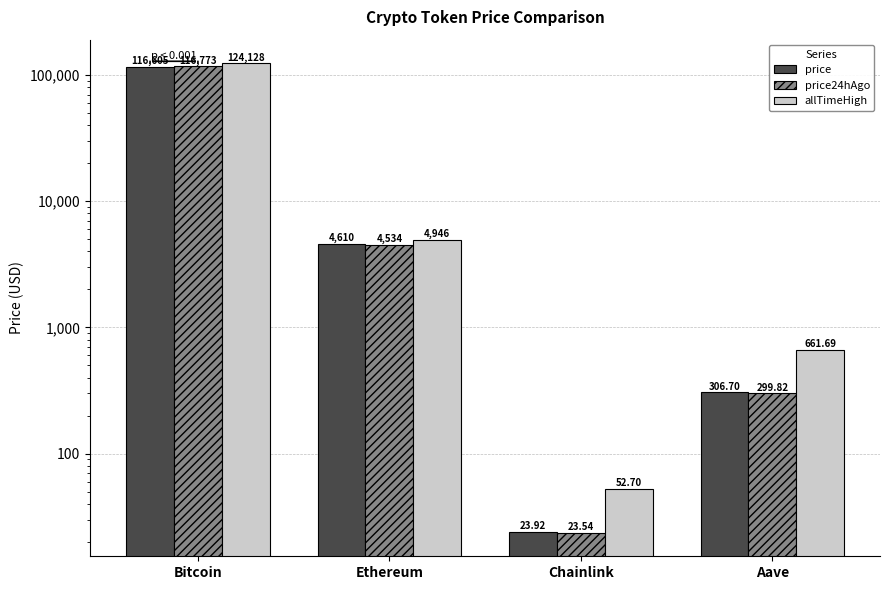

What is the sum of the price values at Aave and Bitcoin?

116911.7